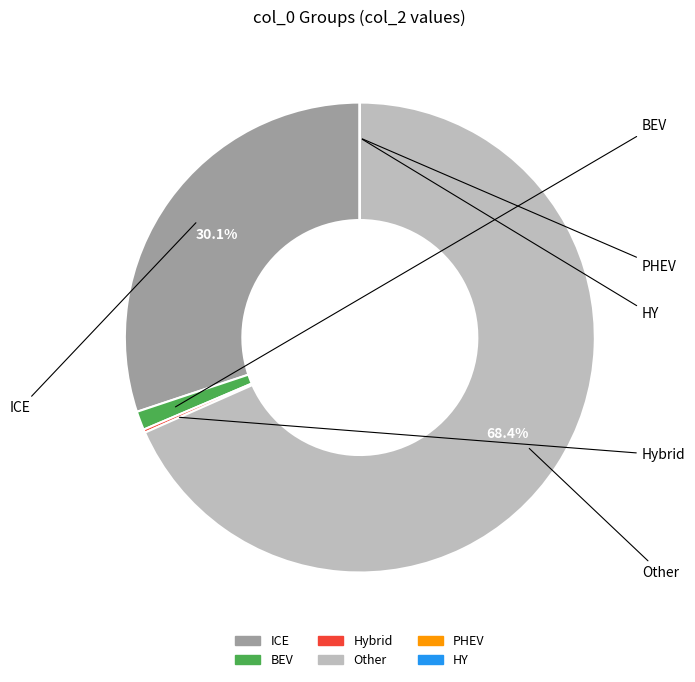

Is there any slice that represents more than half of the pie?

Yes